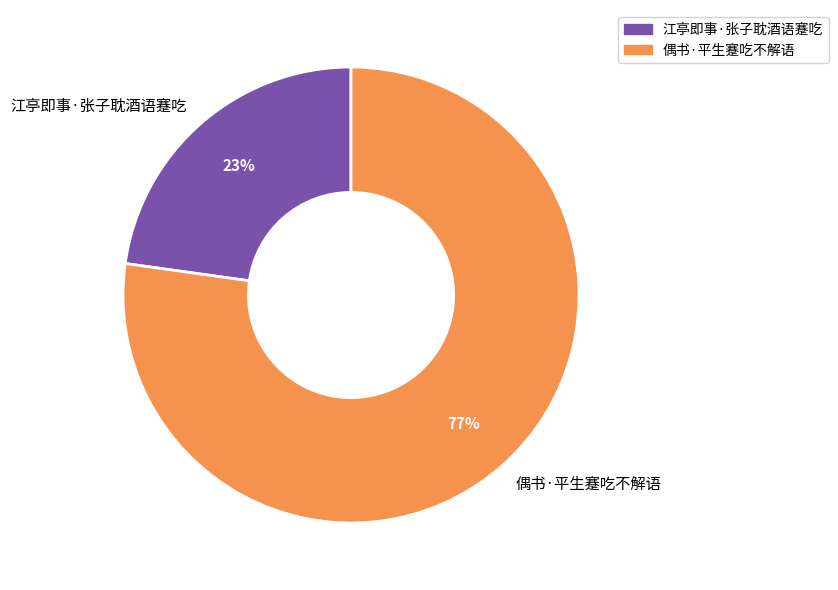

What is the largest slice in the pie chart?

偶书·平生蹇吃不解语